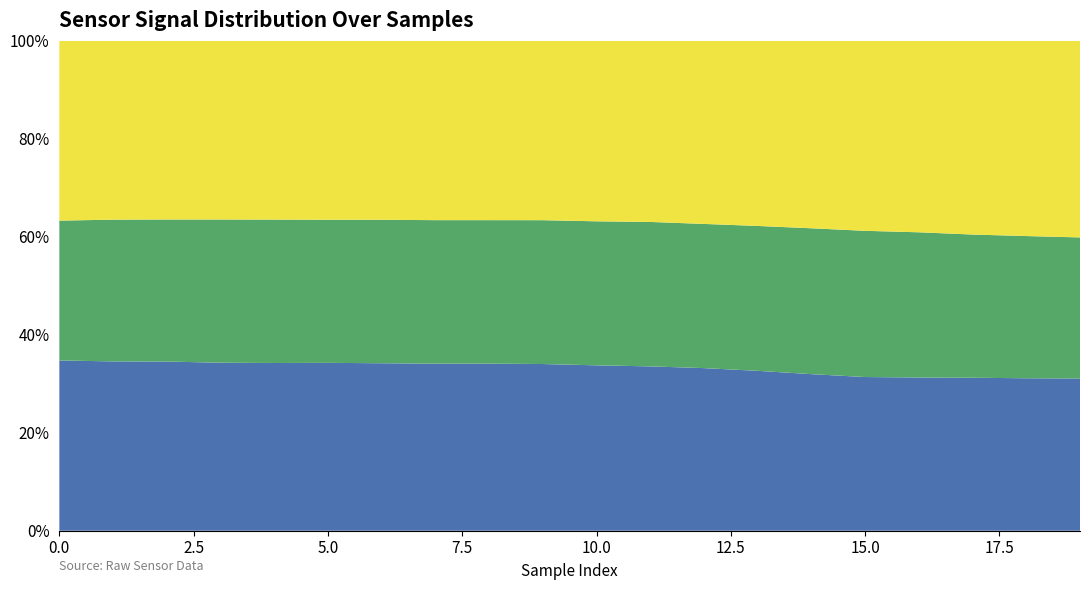

Reading right to left, extract all data points from this chart.

S0: 19=354	18=357	17=361	16=365	15=369	14=381	13=394	12=406	11=413	10=418	9=423	8=425	7=425	6=426	5=427	4=427	3=427	2=430	1=430	0=431
S1: 19=328	18=333	17=338	16=346	15=351	14=355	13=357	12=360	11=363	10=364	9=365	8=365	7=365	6=365	5=364	4=365	3=364	2=361	1=360	0=354
S2: 19=457	18=457	17=457	16=456	15=456	14=456	13=456	12=457	11=455	10=456	9=455	8=456	7=456	6=455	5=455	4=455	3=454	2=454	1=454	0=455